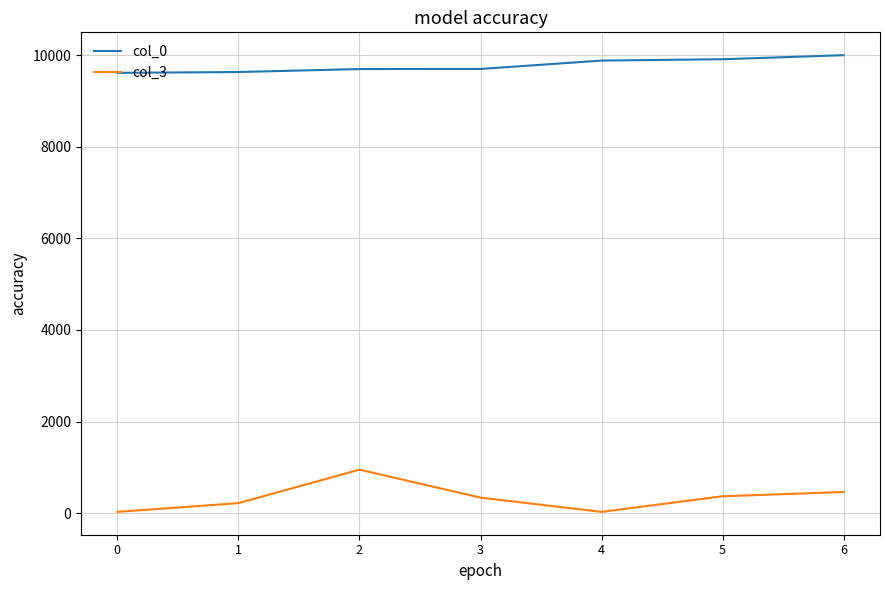

The value of col_0 at 4 is 15368. True or false?

False